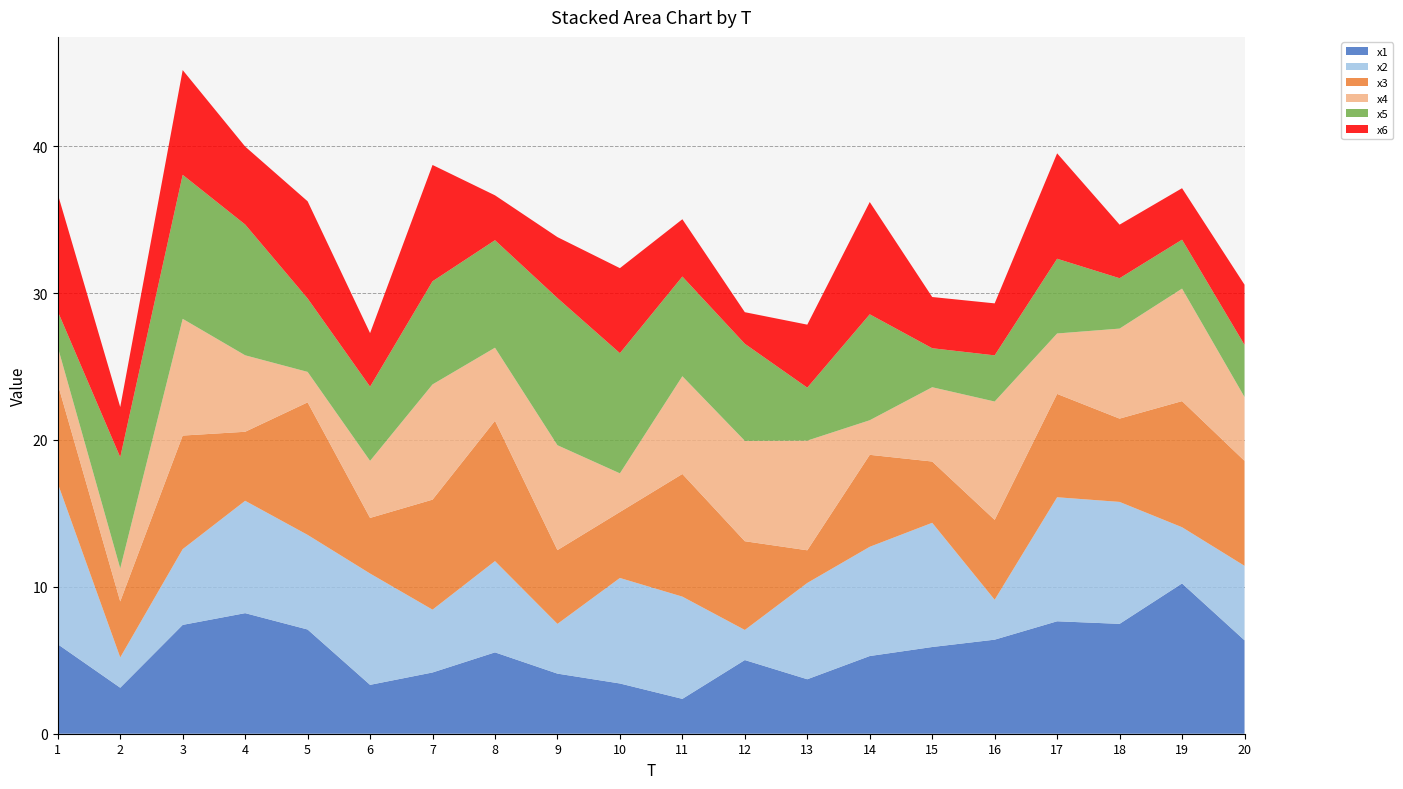

Reading left to right, what are all the values shown in this chart?

x1: 6.1	3.1	7.4	8.2	7.1	3.3	4.2	5.5	4.1	3.4	2.4	5.0	3.7	5.3	5.9	6.4	7.7	7.5	10.2	6.4
x2: 11.0	2.1	5.2	7.7	6.4	7.6	4.3	6.2	3.4	7.2	7.0	2.0	6.6	7.4	8.5	2.7	8.4	8.3	3.8	5.1
x3: 6.8	3.8	7.7	4.7	9.0	3.8	7.5	9.6	5.0	4.5	8.4	6.0	2.2	6.3	4.2	5.4	7.0	5.7	8.6	7.1
x4: 2.5	2.2	7.9	5.2	2.1	3.9	7.8	5.0	7.1	2.6	6.7	6.8	7.5	2.4	5.1	8.1	4.1	6.1	7.7	4.3
x5: 2.4	7.6	9.8	8.9	5.0	5.1	7.0	7.3	10.0	8.2	6.8	6.6	3.6	7.2	2.7	3.1	5.1	3.4	3.3	3.5
x6: 8.0	3.4	7.1	5.3	6.6	3.6	7.9	3.1	4.1	5.8	3.9	2.2	4.3	7.6	3.5	3.5	7.2	3.6	3.5	4.1